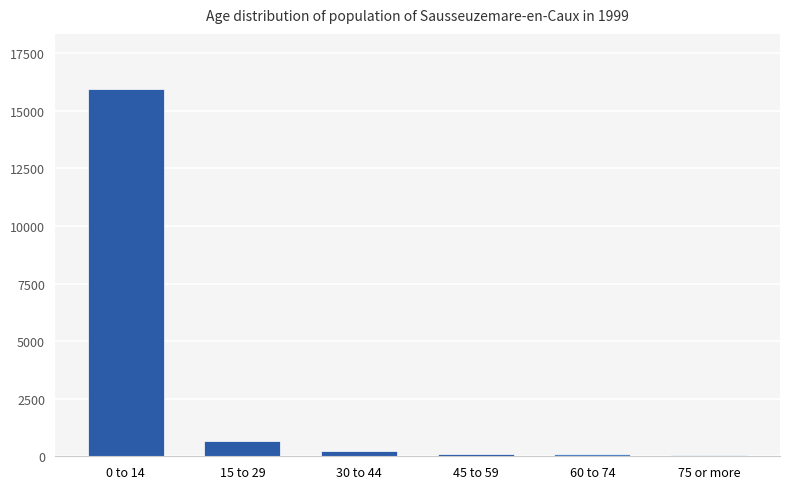

Which category has the highest value across all series?

0 to 14